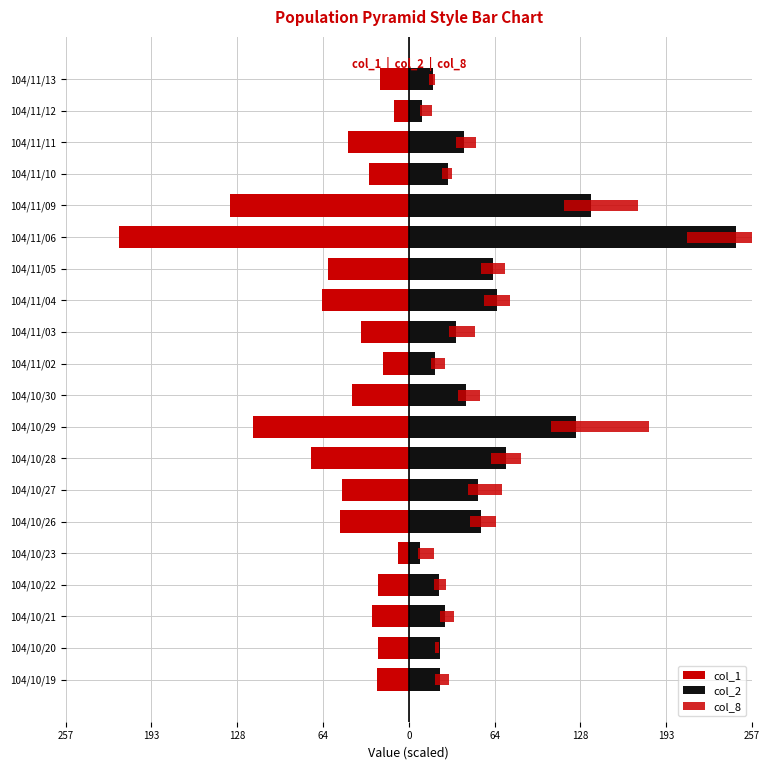

How many bars are there in each group?

3